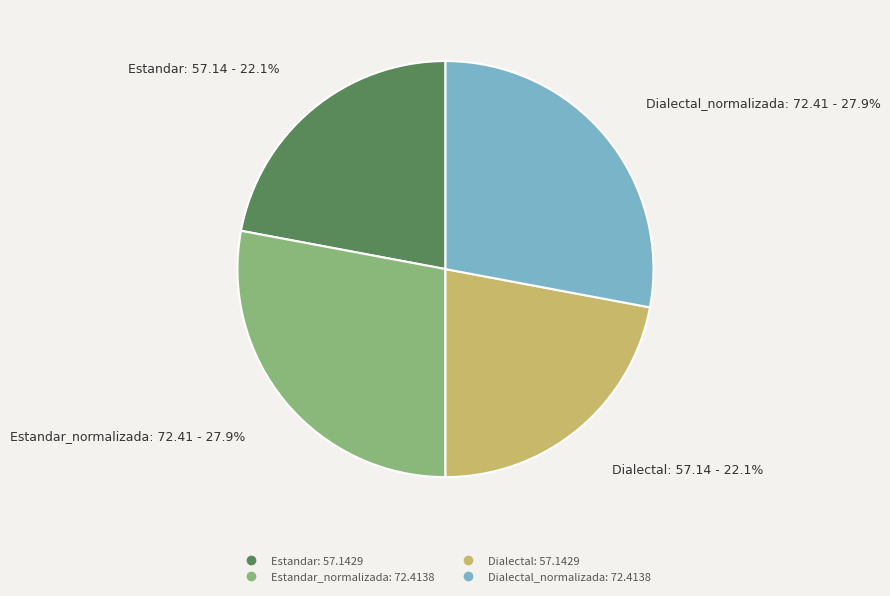

Does any single category account for the majority?

No